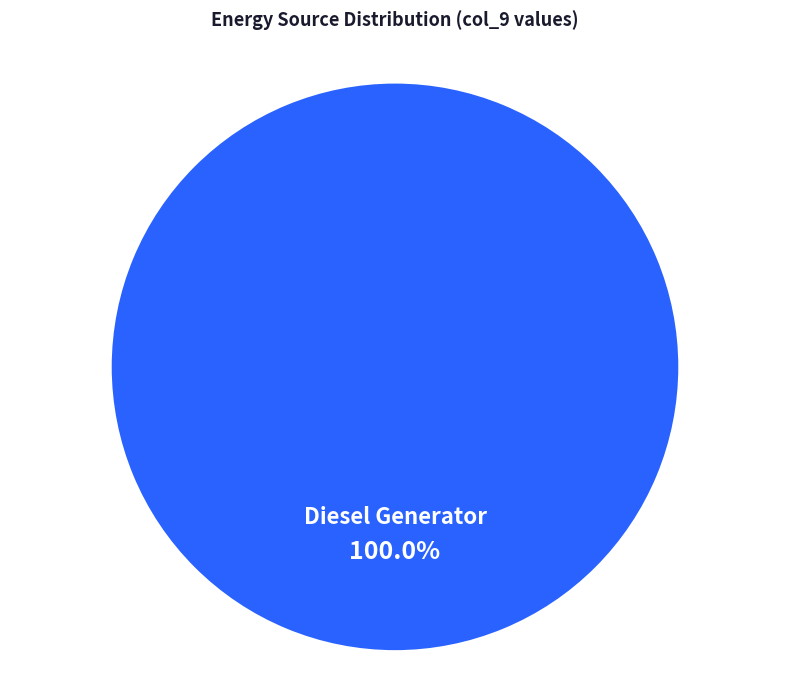

Is Diesel Generator the majority of the pie?

Yes